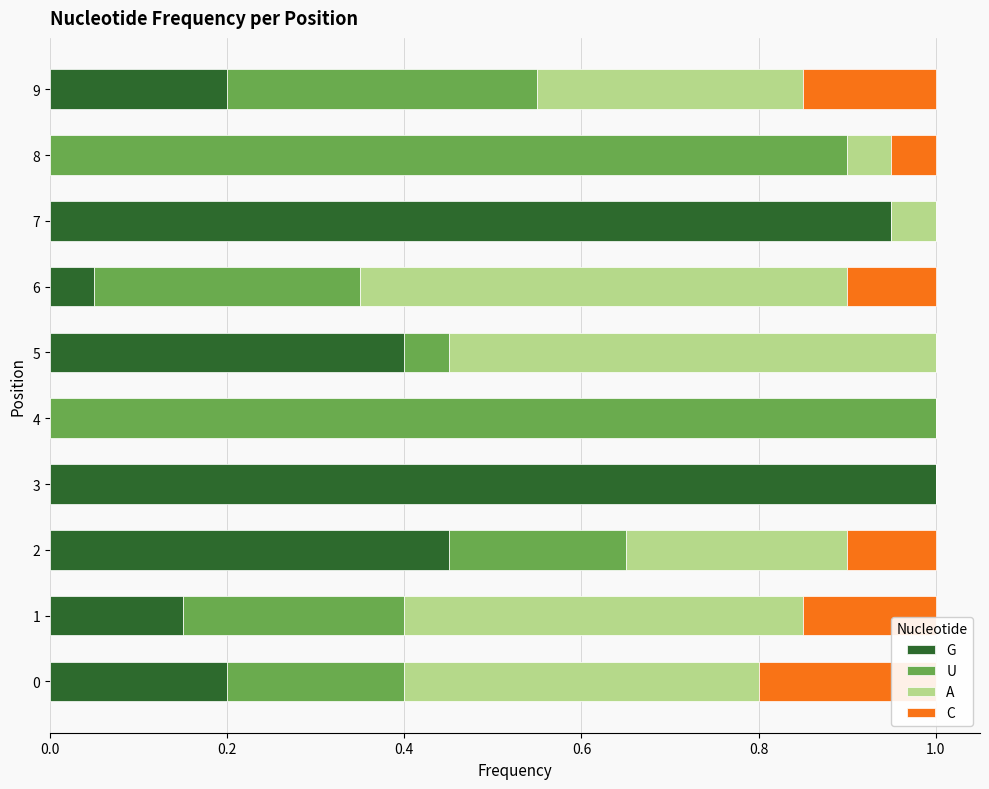

What is the maximum value for G?

1.0